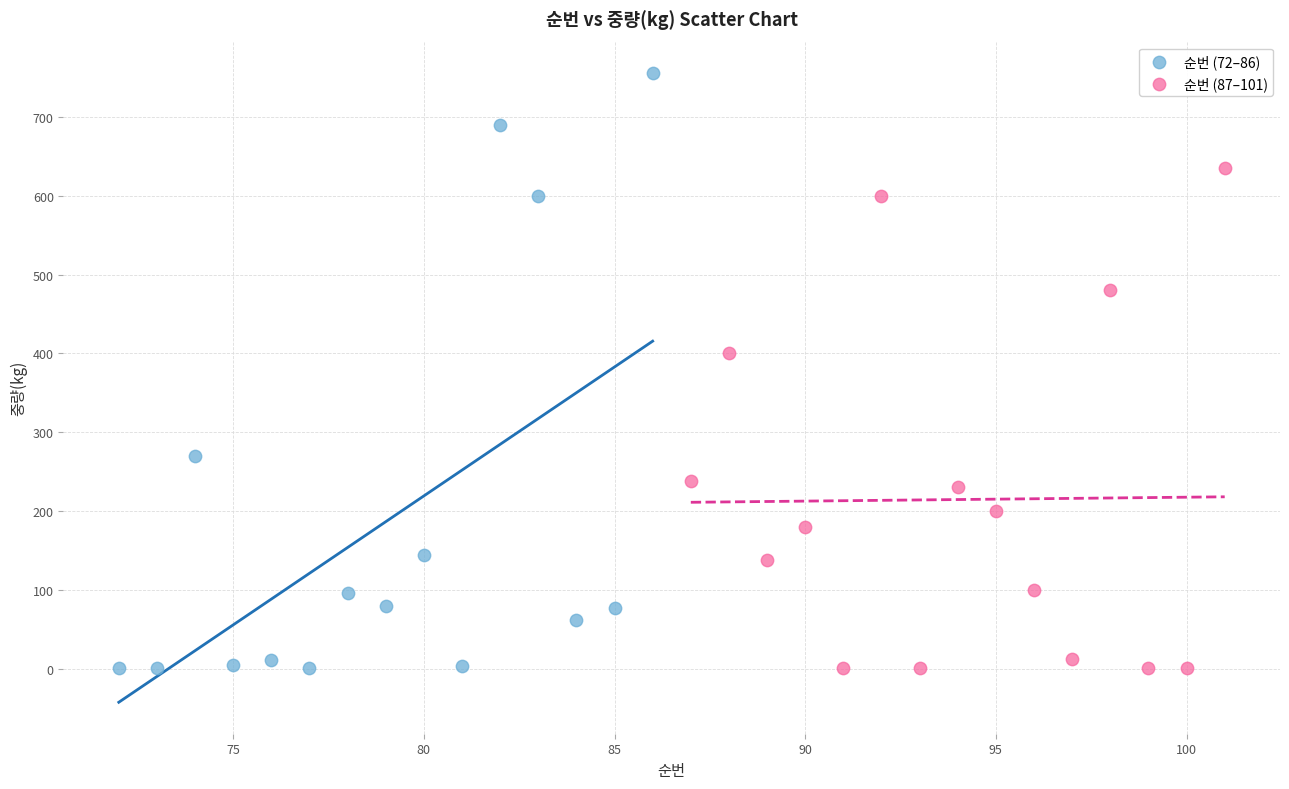

Which series contains the highest Y value?

순번 (72–86)